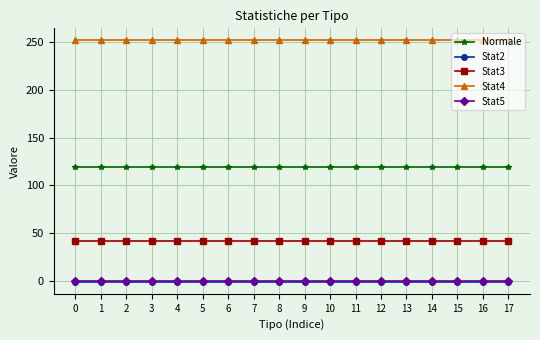

What are all the series names shown in the legend?

Normale, Stat2, Stat3, Stat4, Stat5